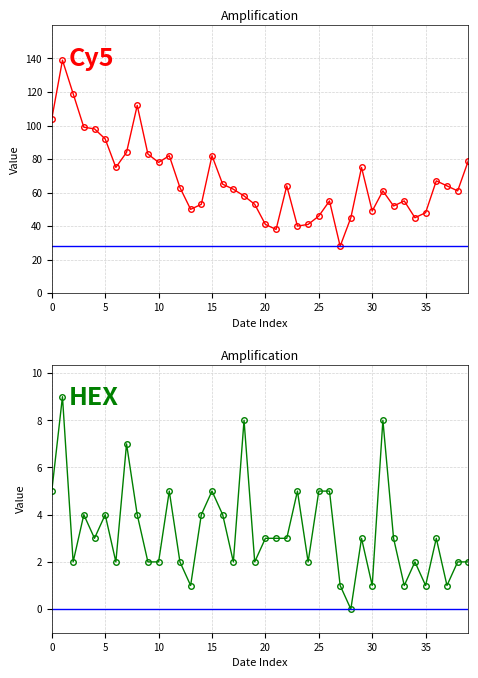

Rank the series by their maximum value, from highest to lowest.

0, 1